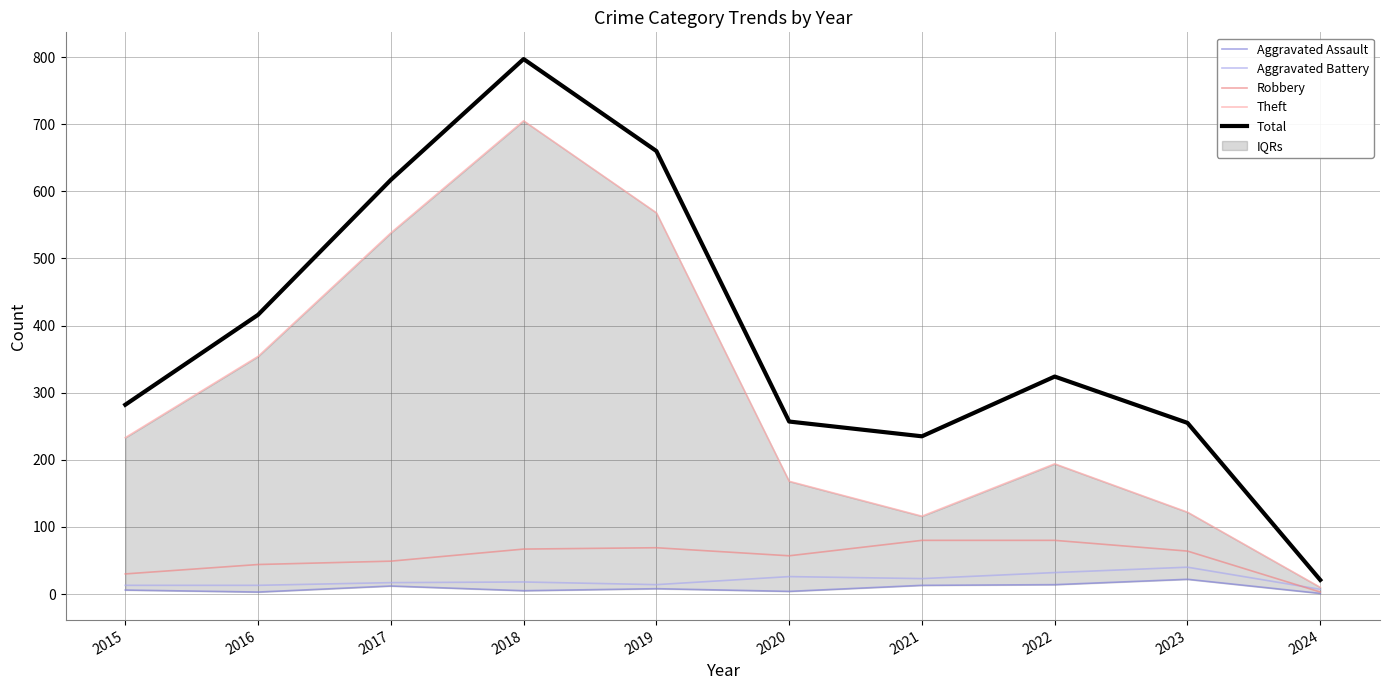

Reading right to left, transcribe all the data shown in this chart.

Aggravated Assault: 1	22	14	13	4	8	5	12	3	6
Aggravated Battery: 7	40	32	23	26	14	18	17	13	13
Robbery: 3	64	80	80	57	69	67	49	44	30
Theft: 10	122	194	116	168	568	705	538	354	233
Total: 21	255	324	235	257	660	797	617	416	282